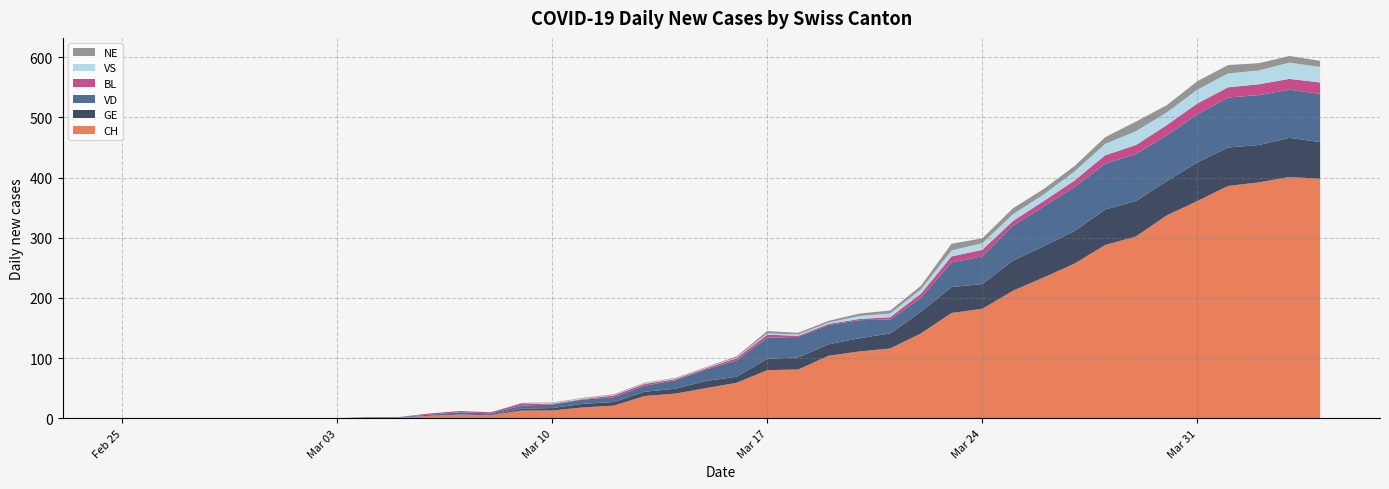

Reading left to right, extract all data points from this chart.

CH: 2020-02-25=0	2020-02-26=0	2020-02-27=0	2020-02-28=0	2020-02-29=0	2020-03-01=0	2020-03-02=0	2020-03-03=0	2020-03-04=1	2020-03-05=1	2020-03-06=4	2020-03-07=6	2020-03-08=5	2020-03-09=13	2020-03-10=13	2020-03-11=18	2020-03-12=21	2020-03-13=37	2020-03-14=41	2020-03-15=50	2020-03-16=59	2020-03-17=80	2020-03-18=81	2020-03-19=104	2020-03-20=111	2020-03-21=116	2020-03-22=141	2020-03-23=175	2020-03-24=182	2020-03-25=212	2020-03-26=234	2020-03-27=257	2020-03-28=288	2020-03-29=302	2020-03-30=337	2020-03-31=361	2020-04-01=386	2020-04-02=392	2020-04-03=401	2020-04-04=398
GE: 2020-02-25=0	2020-02-26=0	2020-02-27=0	2020-02-28=0	2020-02-29=0	2020-03-01=0	2020-03-02=0	2020-03-03=0	2020-03-04=0	2020-03-05=0	2020-03-06=0	2020-03-07=0	2020-03-08=0	2020-03-09=3	2020-03-10=4	2020-03-11=6	2020-03-12=6	2020-03-13=7	2020-03-14=8	2020-03-15=12	2020-03-16=10	2020-03-17=19	2020-03-18=20	2020-03-19=19	2020-03-20=22	2020-03-21=25	2020-03-22=36	2020-03-23=43	2020-03-24=41	2020-03-25=50	2020-03-26=52	2020-03-27=54	2020-03-28=59	2020-03-29=59	2020-03-30=57	2020-03-31=64	2020-04-01=64	2020-04-02=62	2020-04-03=65	2020-04-04=61
VD: 2020-02-25=0	2020-02-26=0	2020-02-27=0	2020-02-28=0	2020-02-29=0	2020-03-01=0	2020-03-02=0	2020-03-03=0	2020-03-04=1	2020-03-05=1	2020-03-06=2	2020-03-07=4	2020-03-08=3	2020-03-09=5	2020-03-10=6	2020-03-11=7	2020-03-12=8	2020-03-13=10	2020-03-14=14	2020-03-15=19	2020-03-16=27	2020-03-17=35	2020-03-18=34	2020-03-19=32	2020-03-20=30	2020-03-21=23	2020-03-22=23	2020-03-23=41	2020-03-24=46	2020-03-25=58	2020-03-26=66	2020-03-27=73	2020-03-28=76	2020-03-29=78	2020-03-30=76	2020-03-31=80	2020-04-01=83	2020-04-02=83	2020-04-03=80	2020-04-04=80
BL: 2020-02-25=0	2020-02-26=0	2020-02-27=0	2020-02-28=0	2020-02-29=0	2020-03-01=0	2020-03-02=0	2020-03-03=0	2020-03-04=0	2020-03-05=0	2020-03-06=2	2020-03-07=2	2020-03-08=2	2020-03-09=4	2020-03-10=1	2020-03-11=1	2020-03-12=3	2020-03-13=3	2020-03-14=2	2020-03-15=2	2020-03-16=4	2020-03-17=5	2020-03-18=2	2020-03-19=2	2020-03-20=2	2020-03-21=4	2020-03-22=7	2020-03-23=10	2020-03-24=11	2020-03-25=8	2020-03-26=9	2020-03-27=11	2020-03-28=14	2020-03-29=15	2020-03-30=17	2020-03-31=18	2020-04-01=17	2020-04-02=18	2020-04-03=18	2020-04-04=19
VS: 2020-02-25=0	2020-02-26=0	2020-02-27=0	2020-02-28=0	2020-02-29=0	2020-03-01=0	2020-03-02=0	2020-03-03=0	2020-03-04=0	2020-03-05=0	2020-03-06=0	2020-03-07=0	2020-03-08=0	2020-03-09=1	2020-03-10=1	2020-03-11=1	2020-03-12=1	2020-03-13=1	2020-03-14=1	2020-03-15=1	2020-03-16=1	2020-03-17=2	2020-03-18=2	2020-03-19=2	2020-03-20=5	2020-03-21=6	2020-03-22=7	2020-03-23=10	2020-03-24=11	2020-03-25=11	2020-03-26=11	2020-03-27=15	2020-03-28=19	2020-03-29=23	2020-03-30=21	2020-03-31=23	2020-04-01=23	2020-04-02=23	2020-04-03=27	2020-04-04=26
NE: 2020-02-25=0	2020-02-26=0	2020-02-27=0	2020-02-28=0	2020-02-29=0	2020-03-01=0	2020-03-02=0	2020-03-03=0	2020-03-04=0	2020-03-05=0	2020-03-06=0	2020-03-07=0	2020-03-08=0	2020-03-09=0	2020-03-10=1	2020-03-11=1	2020-03-12=1	2020-03-13=1	2020-03-14=1	2020-03-15=1	2020-03-16=2	2020-03-17=4	2020-03-18=3	2020-03-19=3	2020-03-20=4	2020-03-21=5	2020-03-22=6	2020-03-23=11	2020-03-24=8	2020-03-25=10	2020-03-26=9	2020-03-27=9	2020-03-28=11	2020-03-29=16	2020-03-30=12	2020-03-31=14	2020-04-01=14	2020-04-02=12	2020-04-03=11	2020-04-04=10